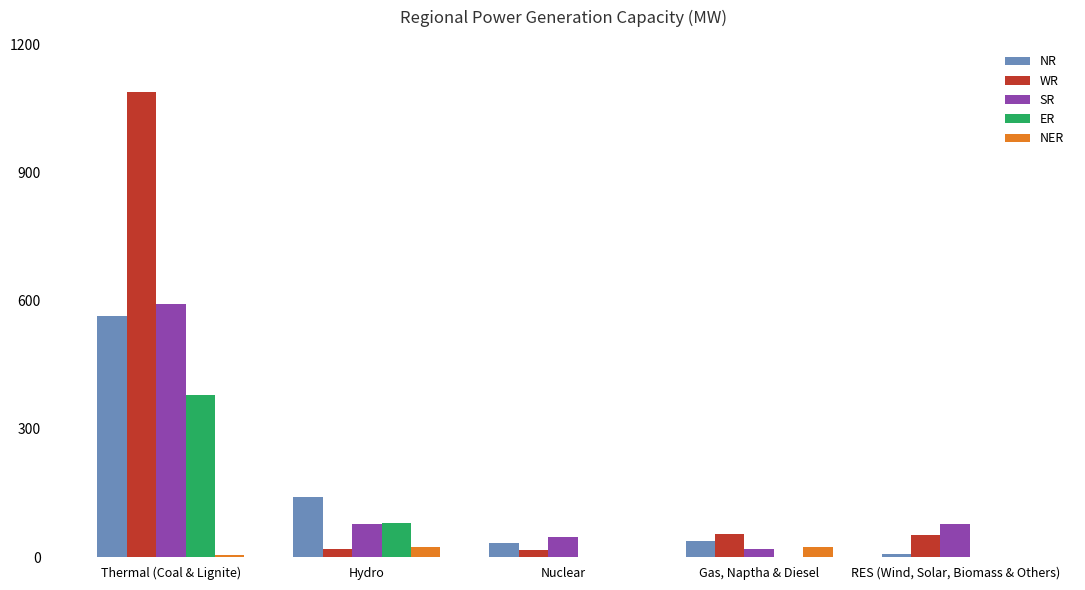

How many categories are shown in the chart?

5